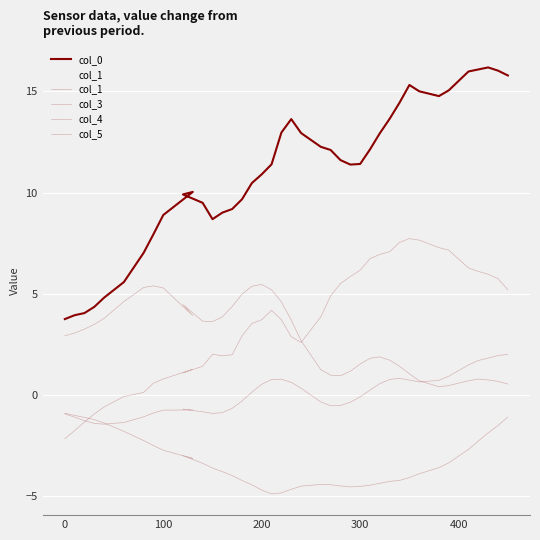

Is this an area chart (filled region under the line)?

No